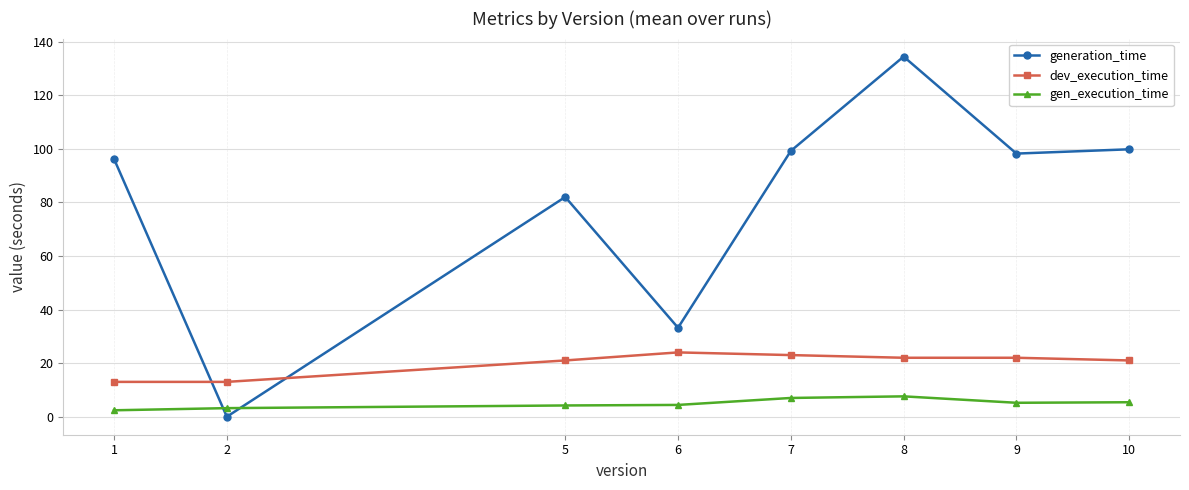

What is the average value of the gen_execution_time series?

4.9